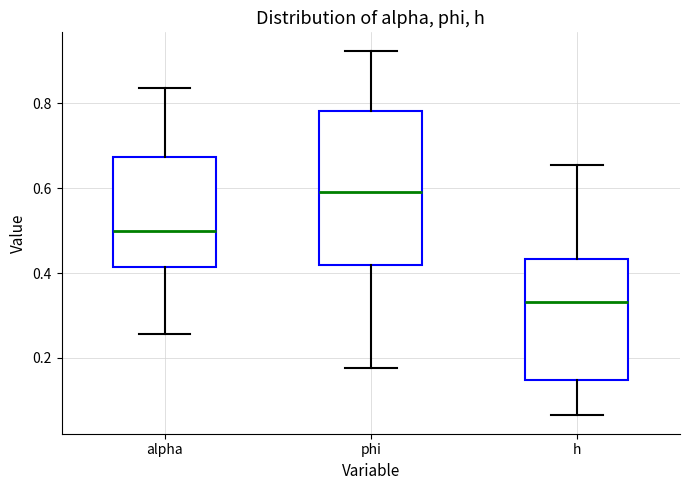

Reading left to right, read every box against the y-axis: the position of its median line, the range the box covers, and the ends of its whiskers. The values are not printed on the chart, so give them approximately, as read against the axis.

alpha: median 0.50, box 0.42 to 0.68, whiskers 0.26 to 0.84
phi: median 0.60, box 0.42 to 0.78, whiskers 0.18 to 0.92
h: median 0.34, box 0.14 to 0.44, whiskers 0.06 to 0.66